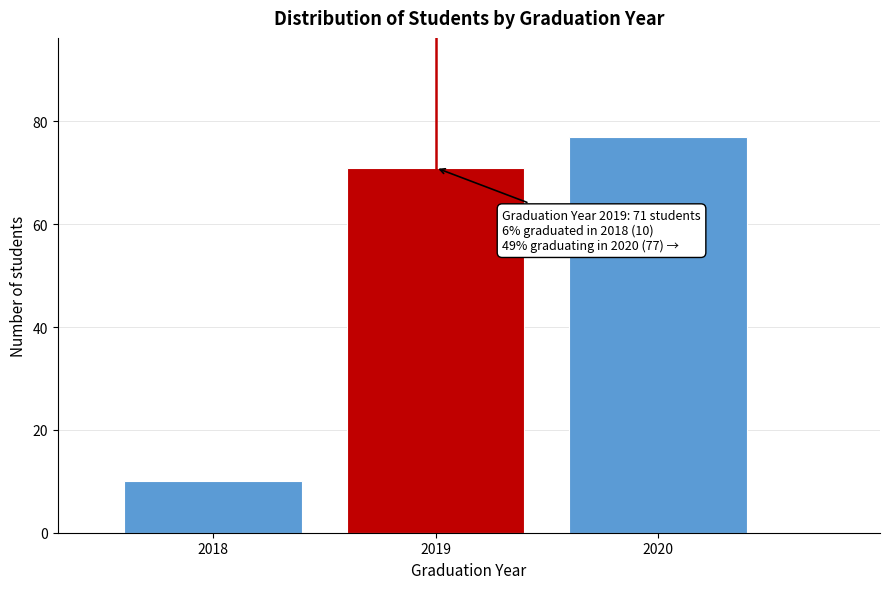

Reading left to right, list all the values displayed in this chart.

2018=10	2019=71	2020=77